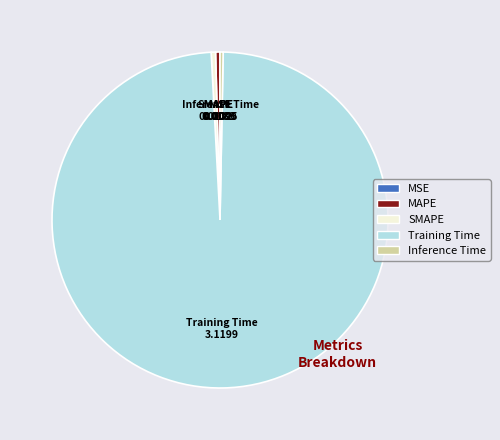

Which category has the biggest portion of the pie?

Training Time